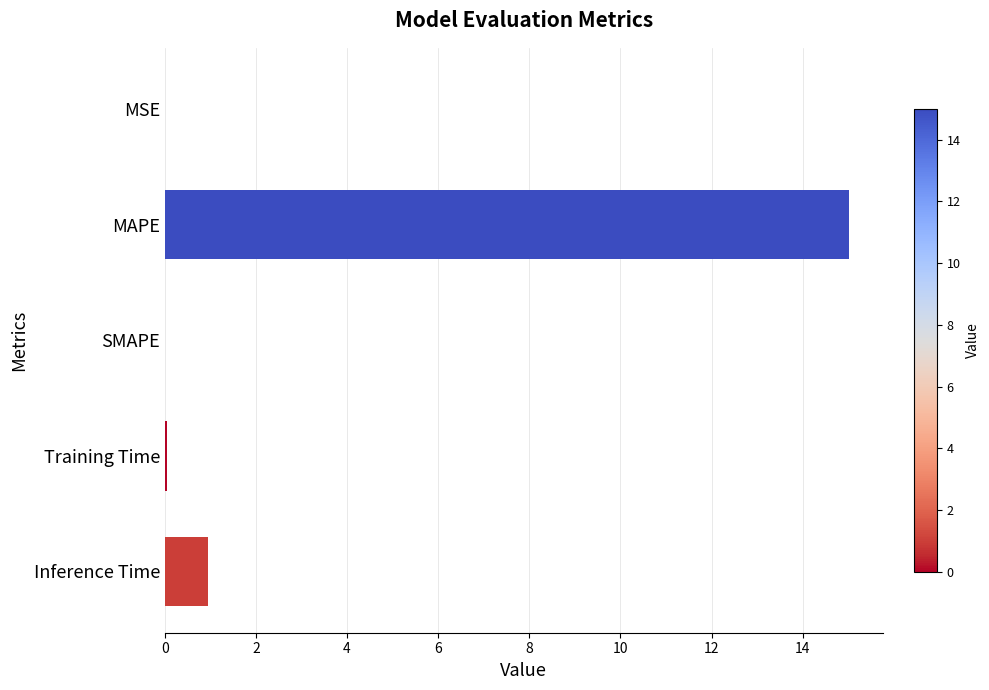

What is the greatest value displayed?

15.0